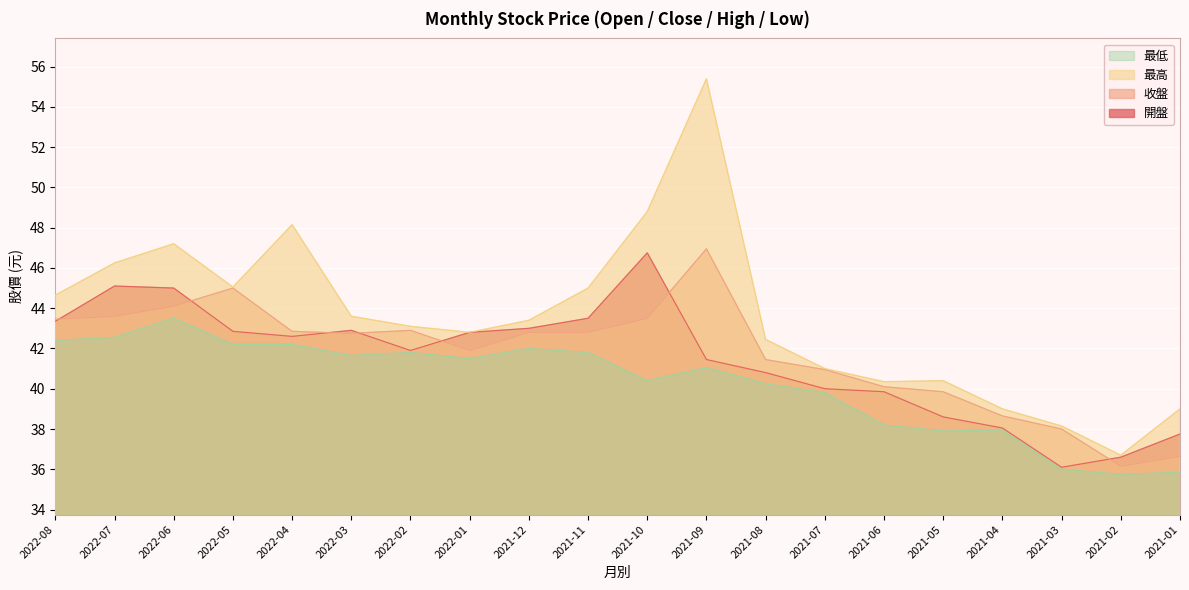

At which category is the sum across all series the highest?

2021-09